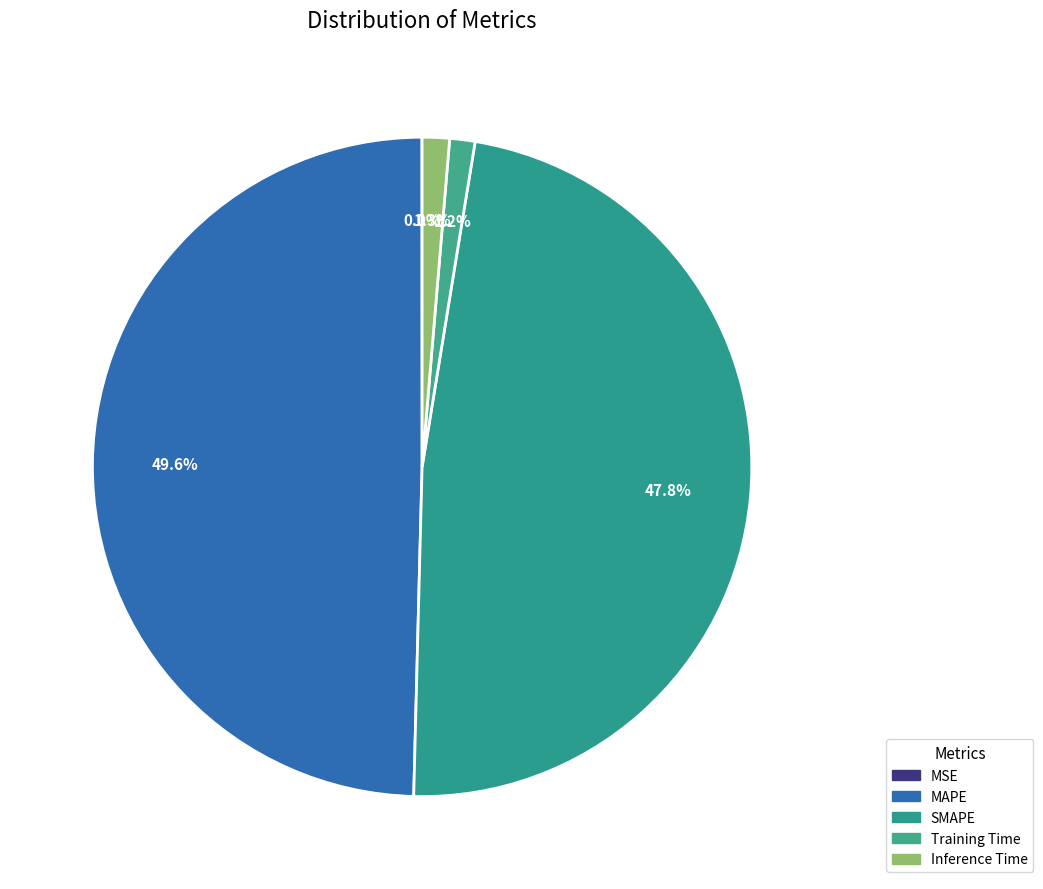

To the nearest percent, what portion does Inference Time represent?

1%